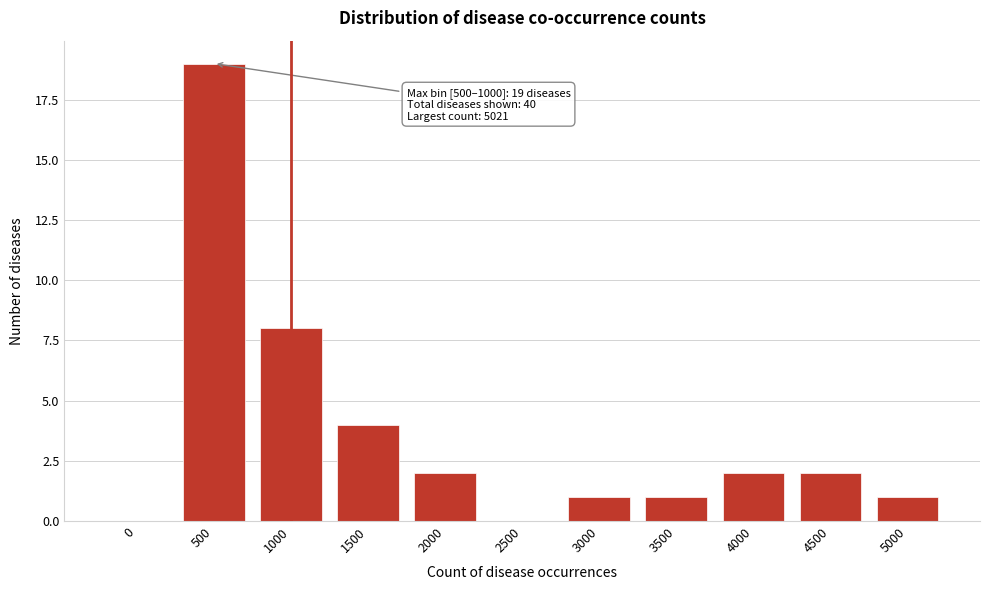

Reading right to left, transcribe all the data shown in this chart.

5000=1	4500=2	4000=2	3500=1	3000=1	2500=0	2000=2	1500=4	1000=8	500=19	0=0